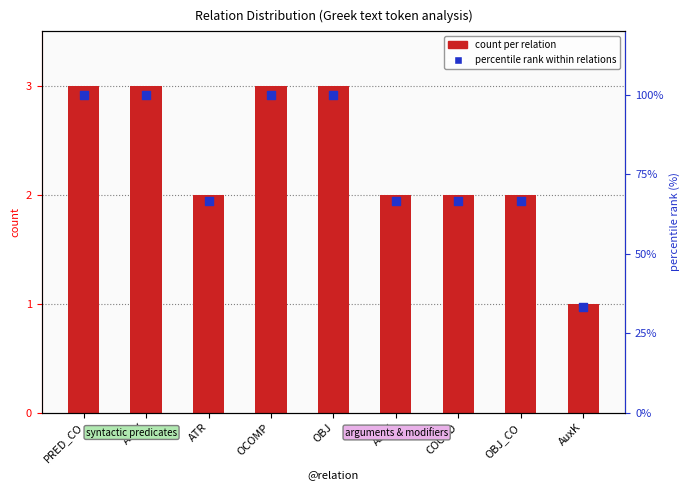

At how many categories does at least one series exceed 60?

8